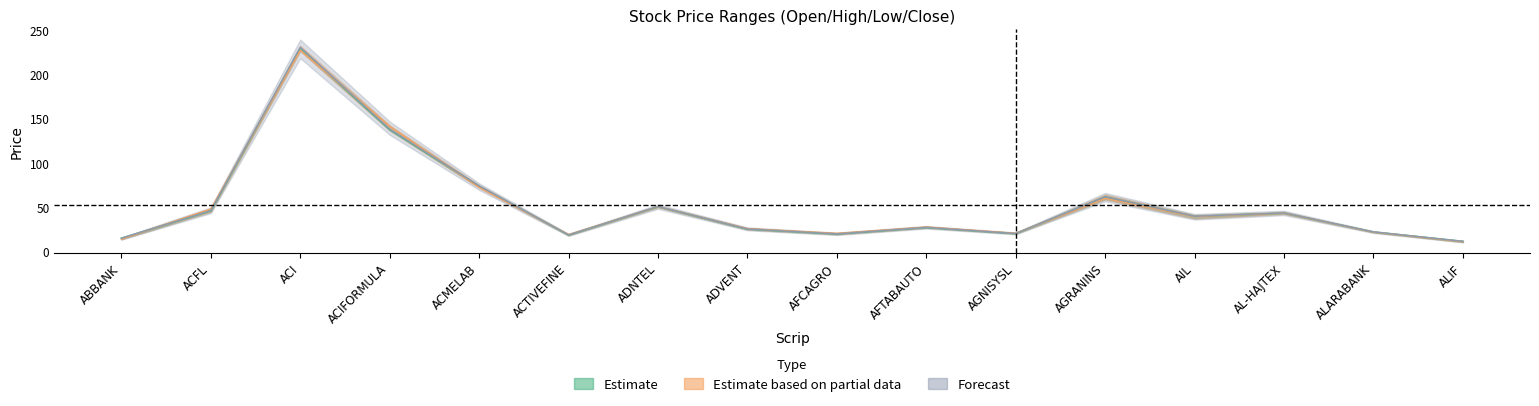

Rank the categories by Open value from lowest to highest.

ALIF, ABBANK, ACTIVEFINE, AFCAGRO, AGNISYSL, ALARABANK, ADVENT, AFTABAUTO, AIL, AL-HAJTEX, ACFL, ADNTEL, AGRANINS, ACMELAB, ACIFORMULA, ACI